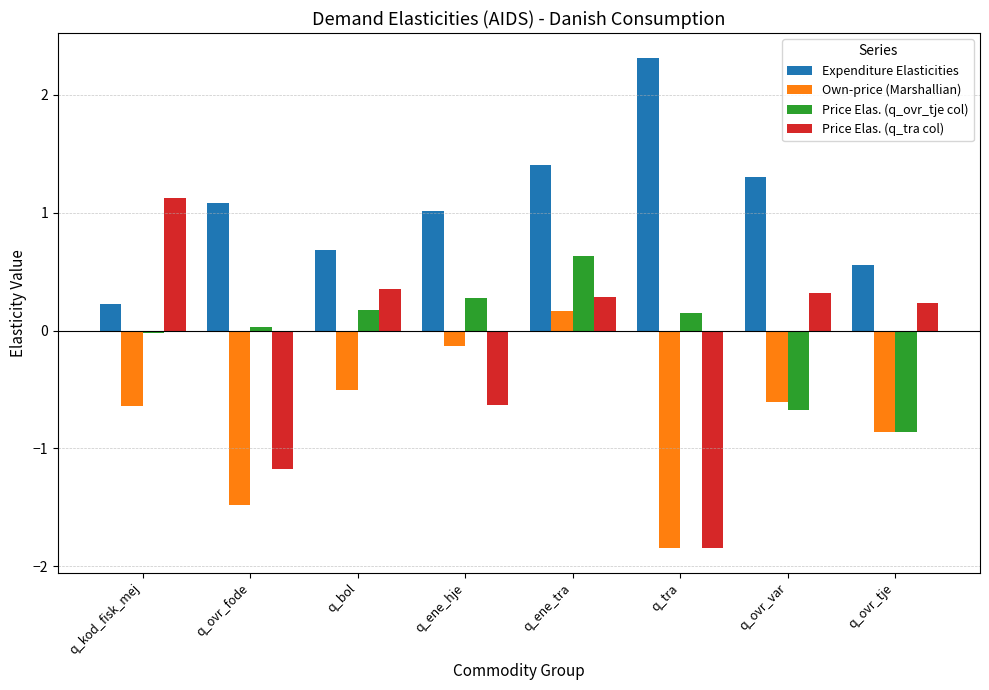

What are all the series names shown in the legend?

Expenditure Elasticities, Own-price (Marshallian), Price Elas. (q_ovr_tje col), Price Elas. (q_tra col)